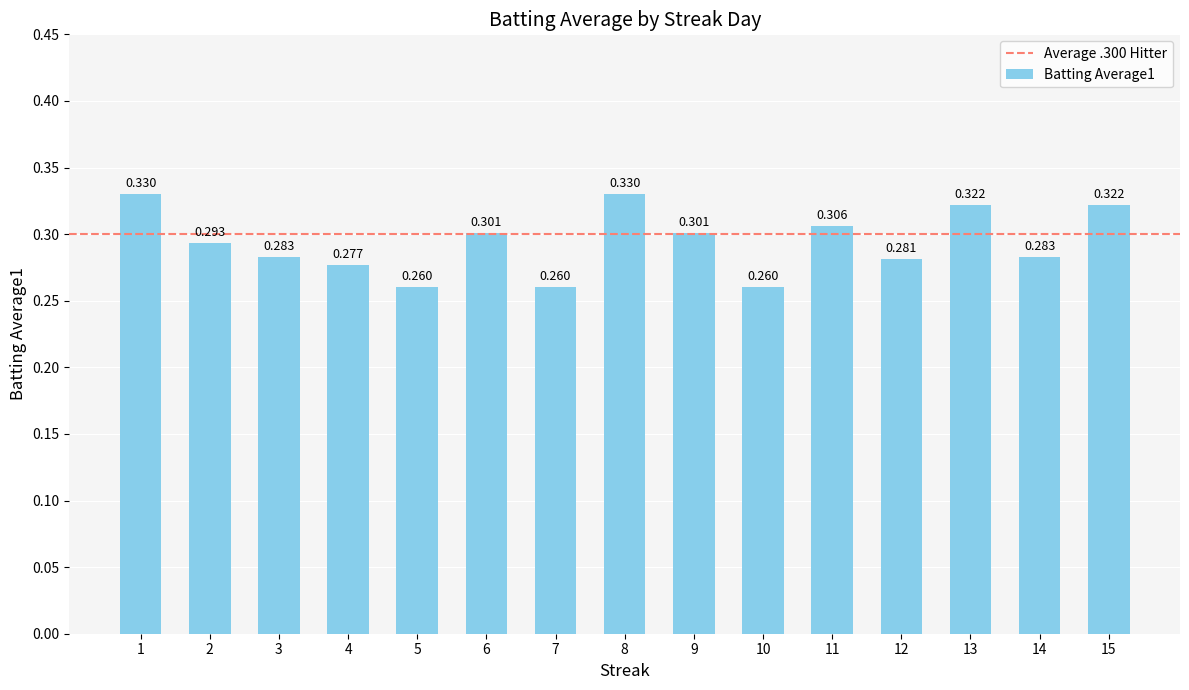

What is the average value?

0.3